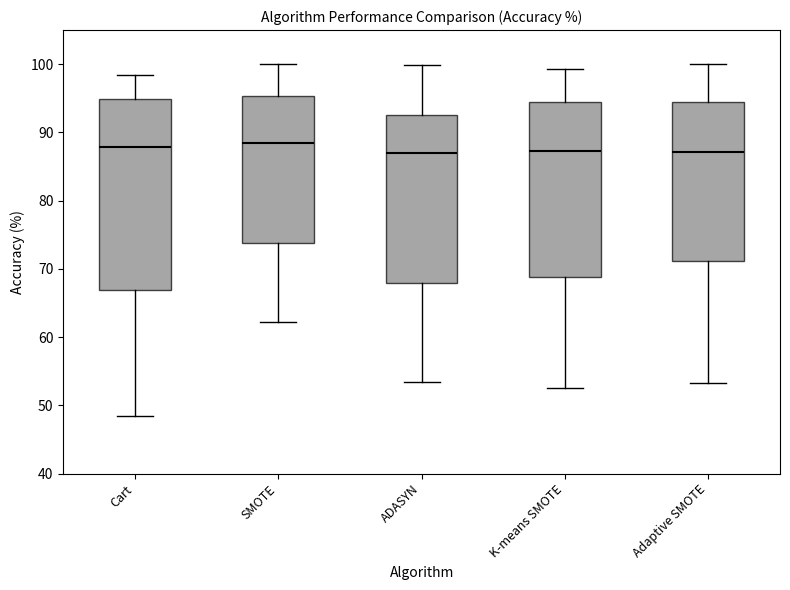

Reading left to right, read every box against the y-axis: the position of its median line, the range the box covers, and the ends of its whiskers. The values are not printed on the chart, so give them approximately, as read against the axis.

Cart: median 88, box 67 to 95, whiskers 48 to 98
SMOTE: median 88, box 74 to 95, whiskers 62 to 100
ADASYN: median 87, box 68 to 93, whiskers 53 to 100
K-means SMOTE: median 87, box 69 to 94, whiskers 53 to 99
Adaptive SMOTE: median 87, box 71 to 95, whiskers 53 to 100